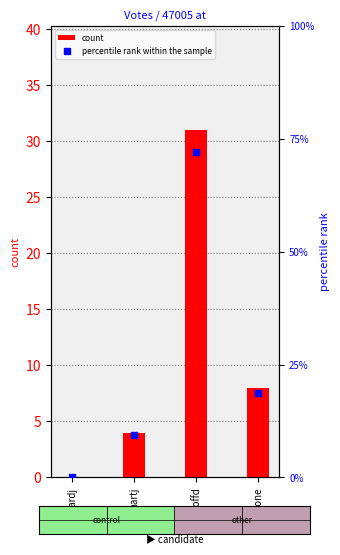

Which series has the widest spread of Y values?

percentile rank within the sample